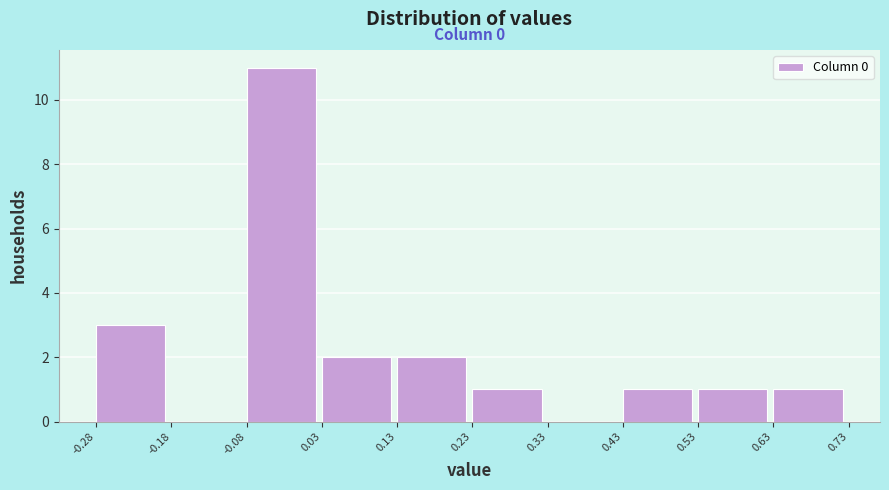

Over which range of the x-axis is the bar tallest?

-0.08 to 0.03